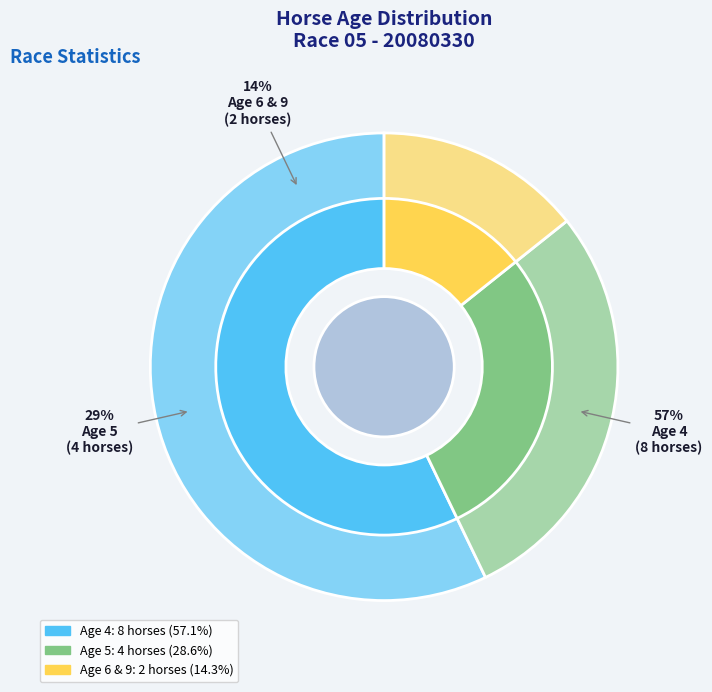

What percentage is the Age 5 slice, to the nearest percent?

29%